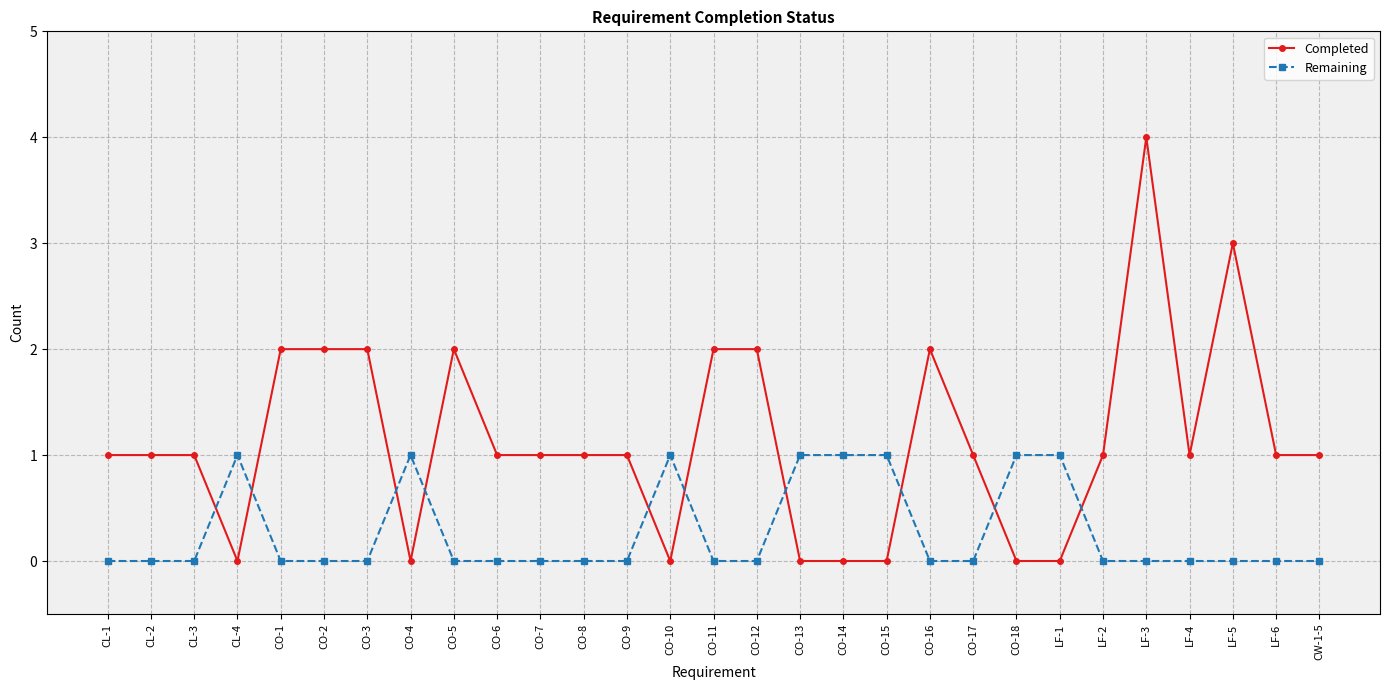

True or false: Completed and Remaining intersect in this chart.

True